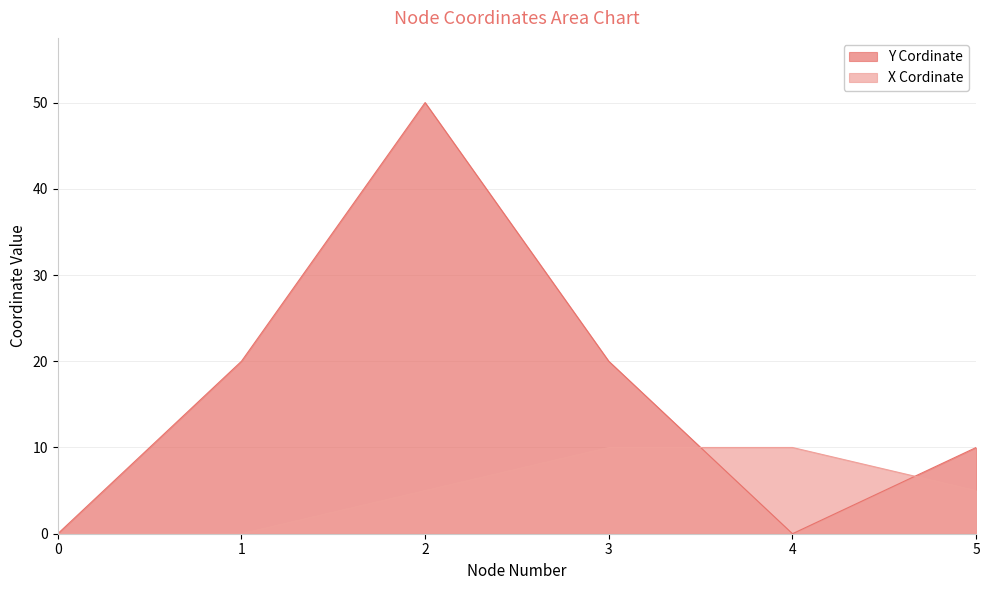

Count the number of categories in the chart.

6